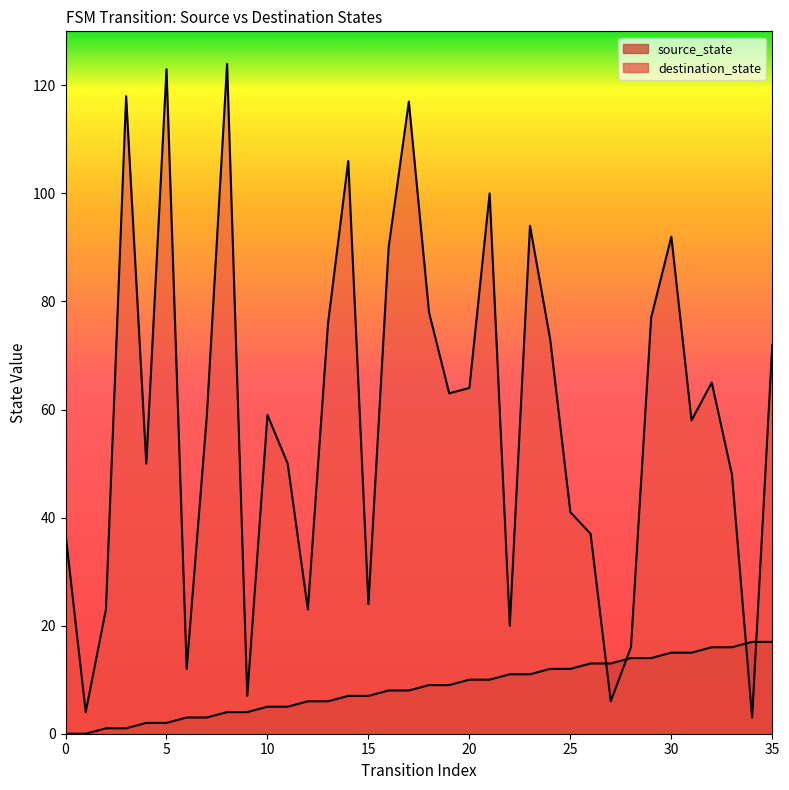

What is the difference between the highest and lowest values at 12?

17